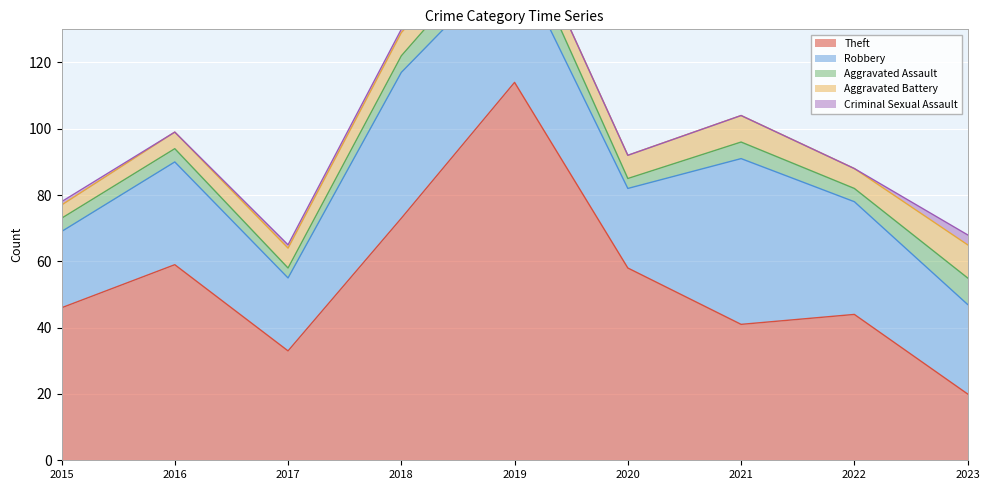

What is the total value across all series at 2022?

88